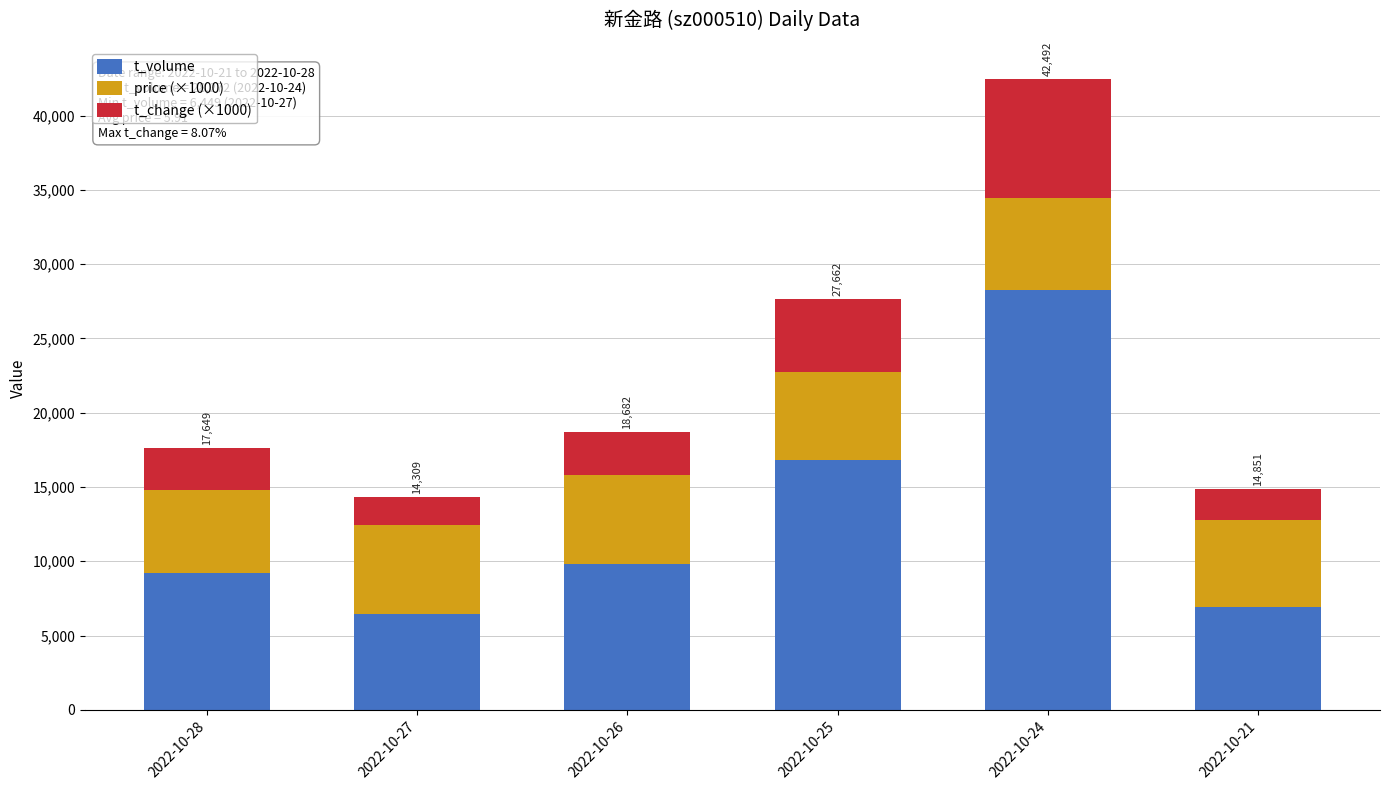

Reading right to left, what are the values for t_volume?

6931	28272	16802	9822	6449	9209